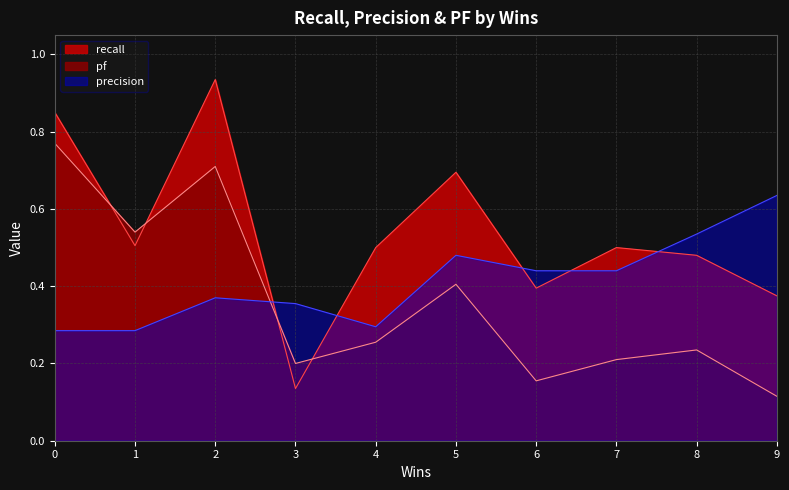

Which series has the largest range (max minus min)?

recall